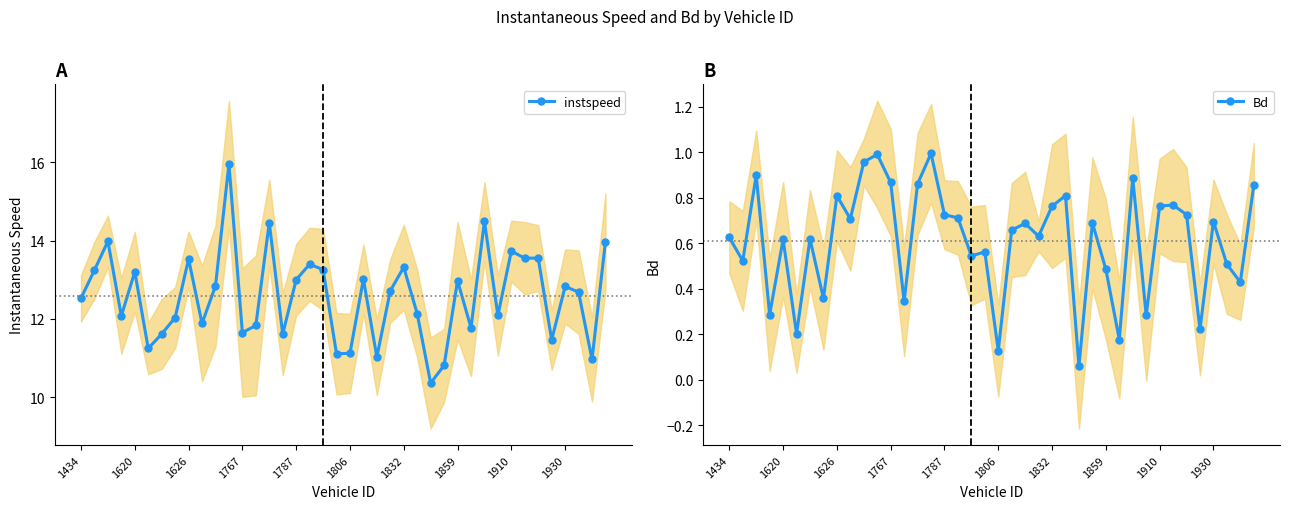

At which label does instspeed first exceed 12?

1434